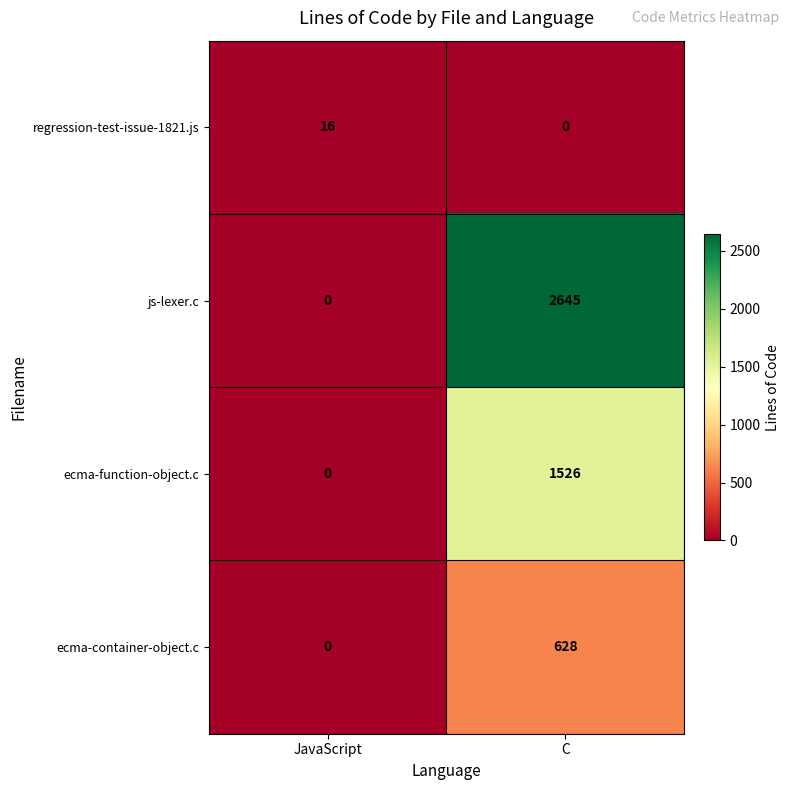

Count the number of data series in this chart.

4